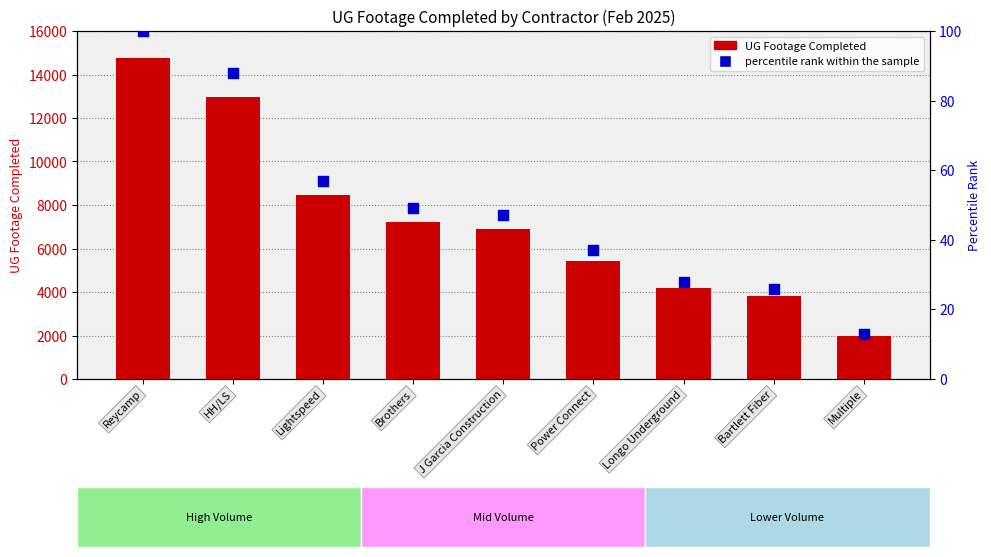

Which series contains the highest Y value?

UG Footage Completed